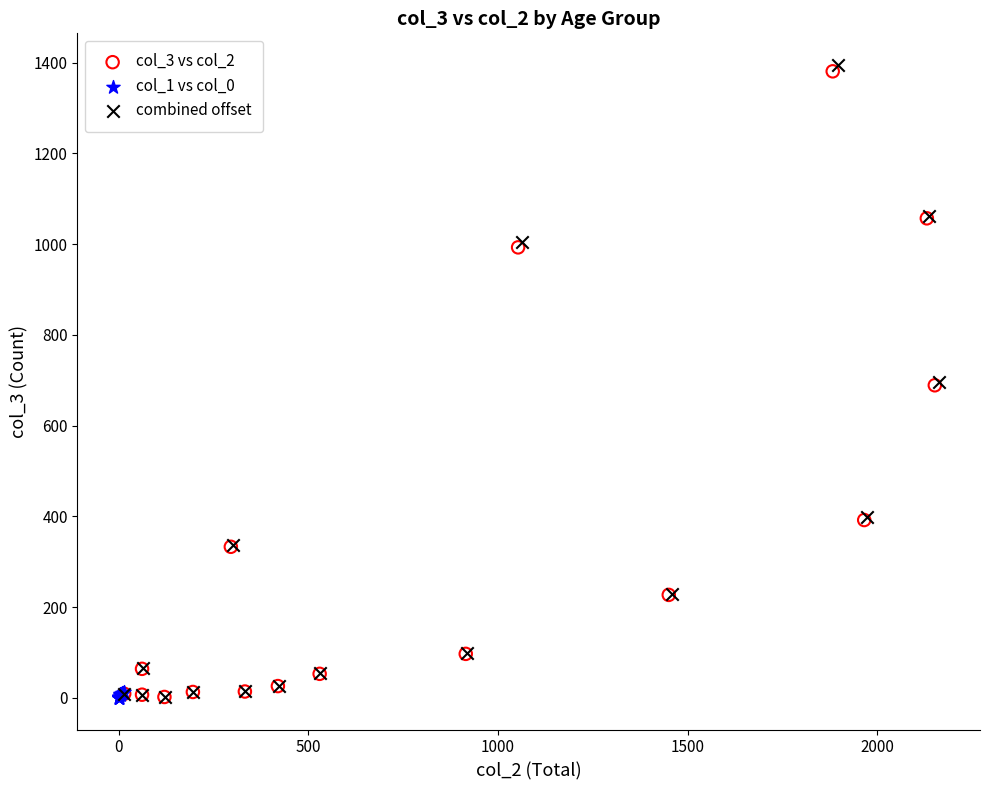

Which series has the largest Y range (max minus min)?

combined offset